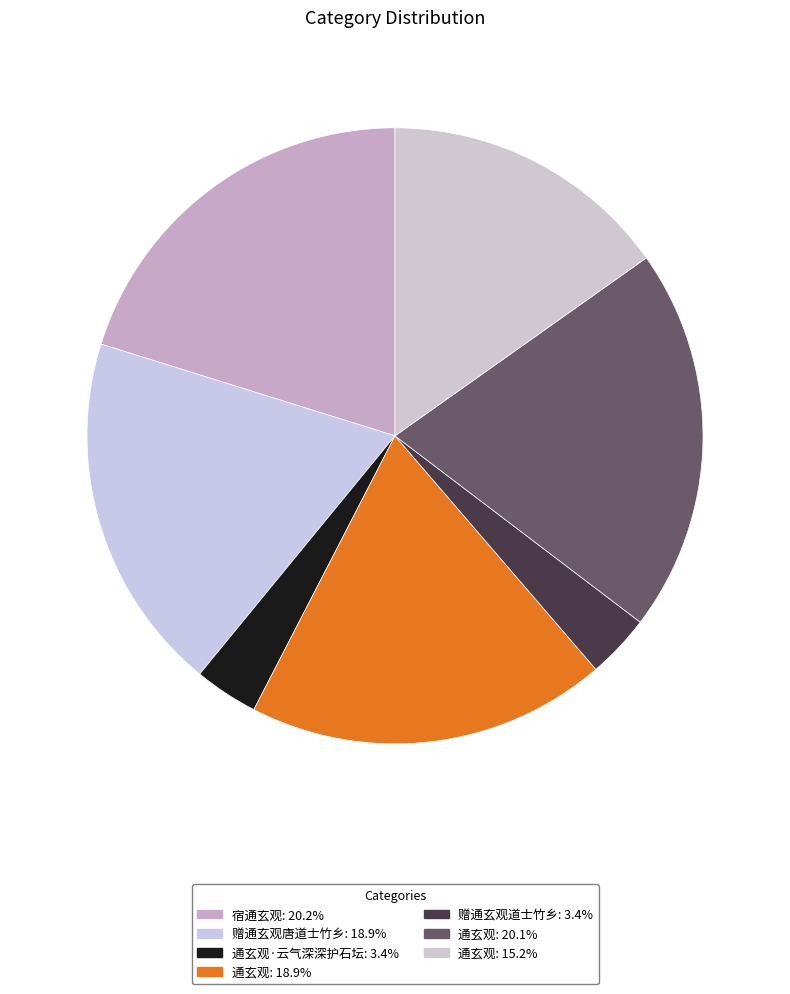

Which category has the biggest portion of the pie?

宿通玄观